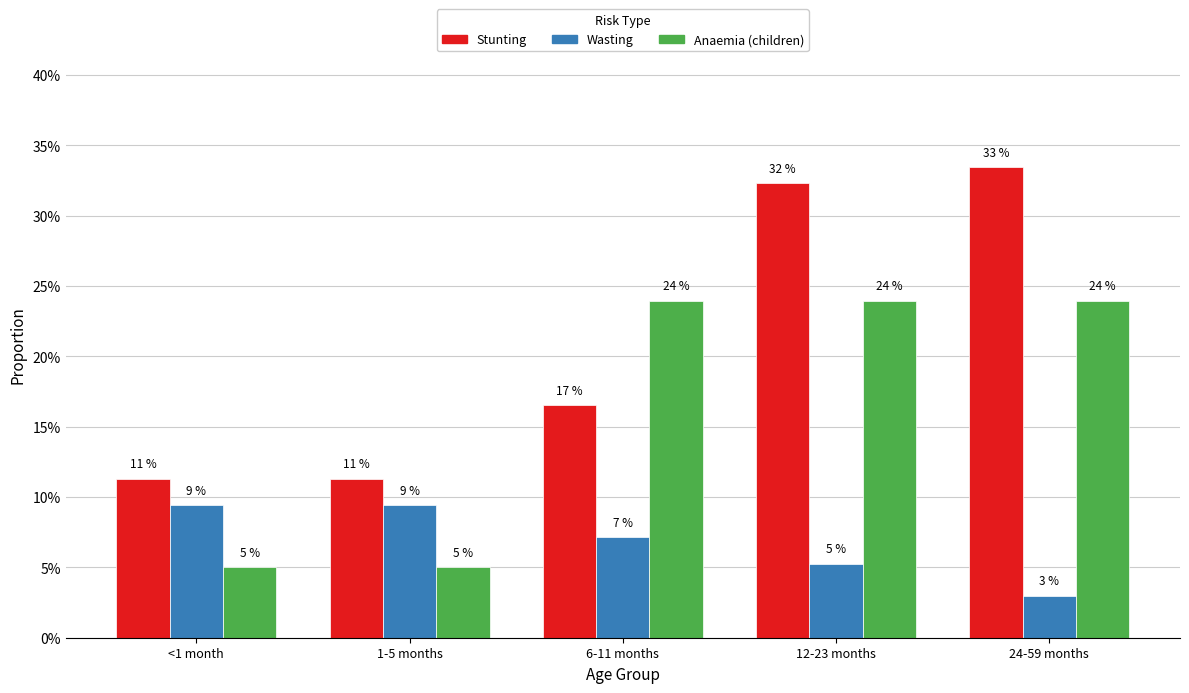

Rank the series by their average value, from highest to lowest.

Stunting, Anaemia (children), Wasting